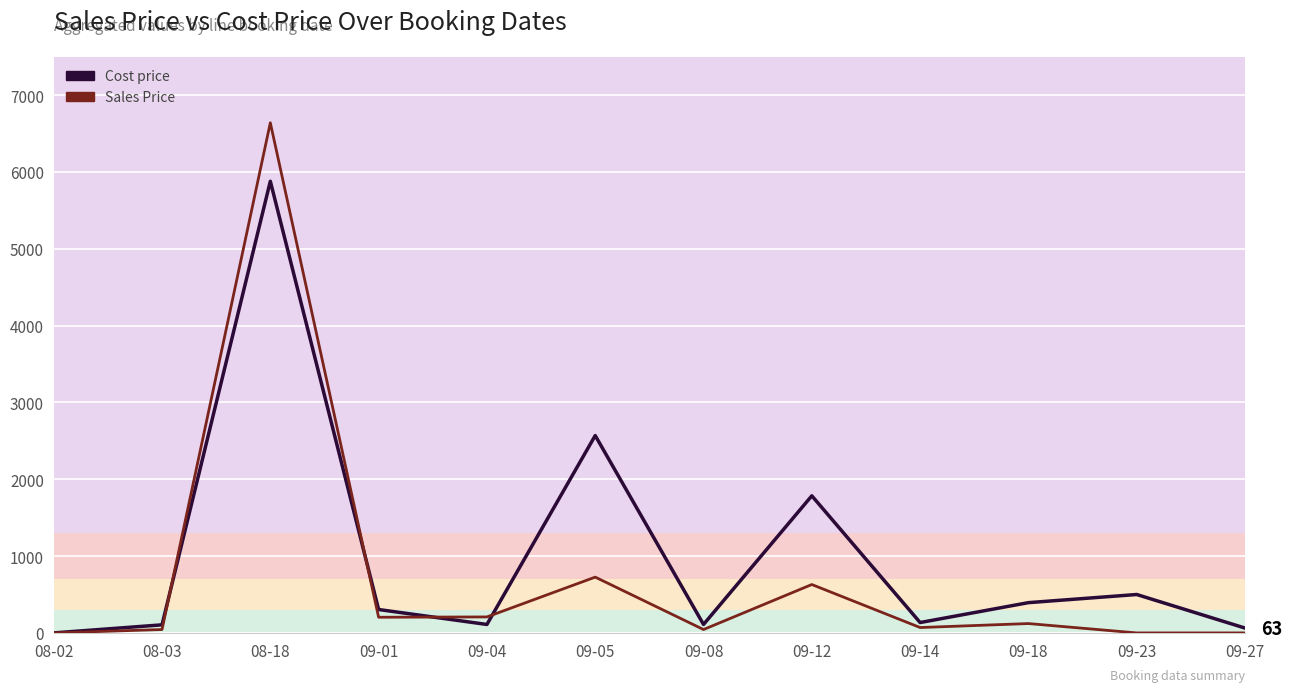

Rank the categories by Sales Price value from highest to lowest.

08-18, 09-05, 09-12, 09-04, 09-01, 09-18, 09-14, 08-03, 09-08, 08-02, 09-23, 09-27